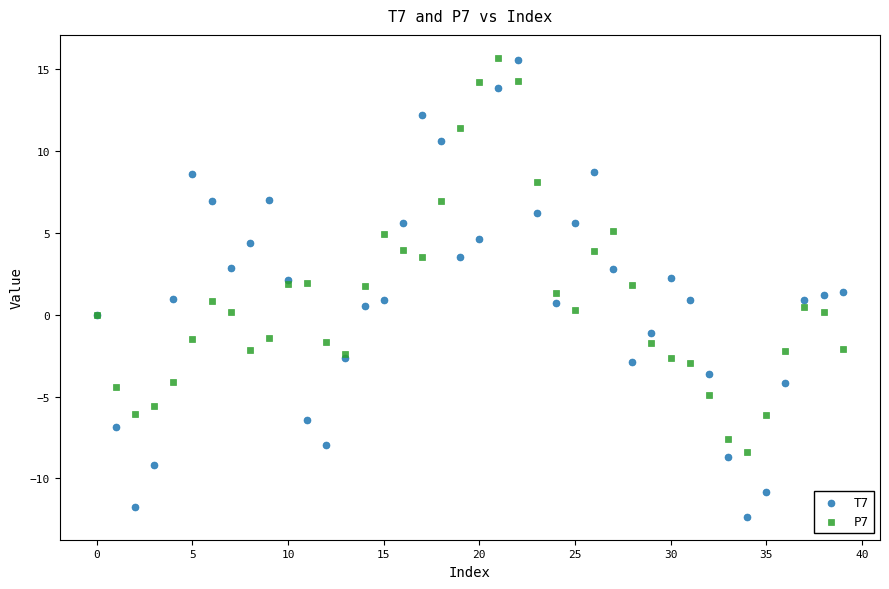

Which series has the widest spread of Y values?

T7